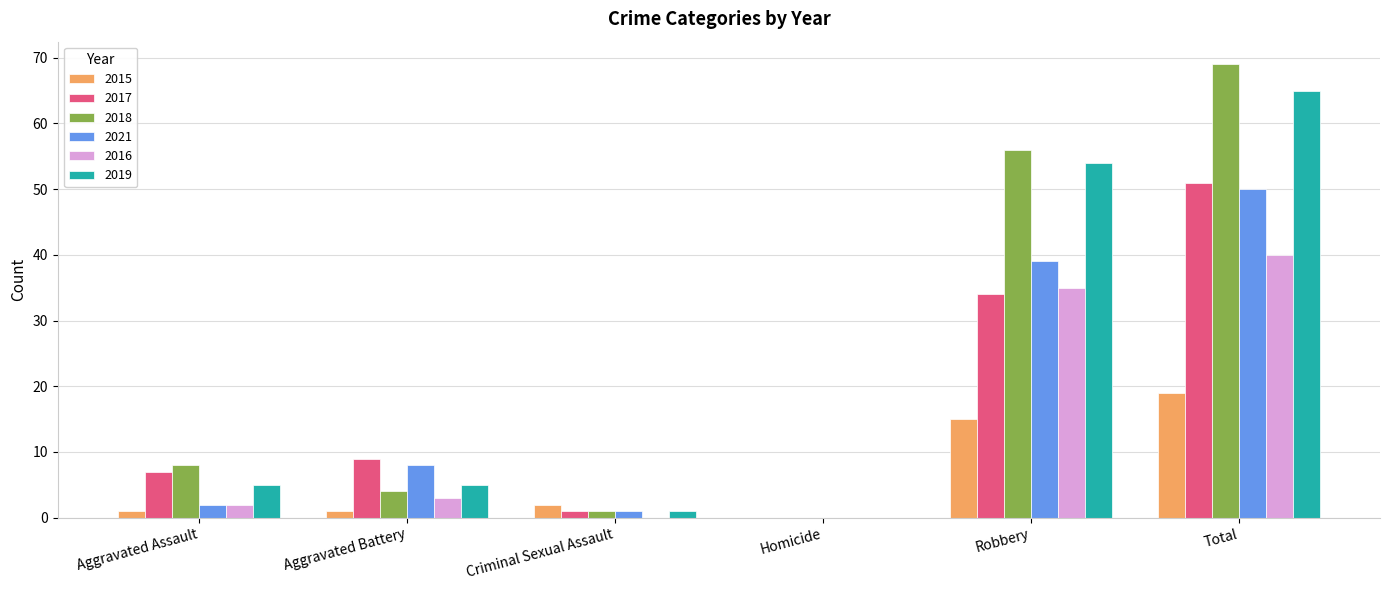

What is the maximum value shown in the chart?

69